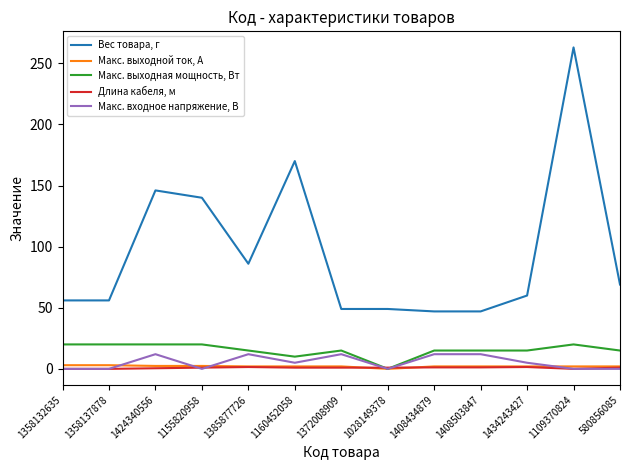

What position from the right is 1408503847?

4